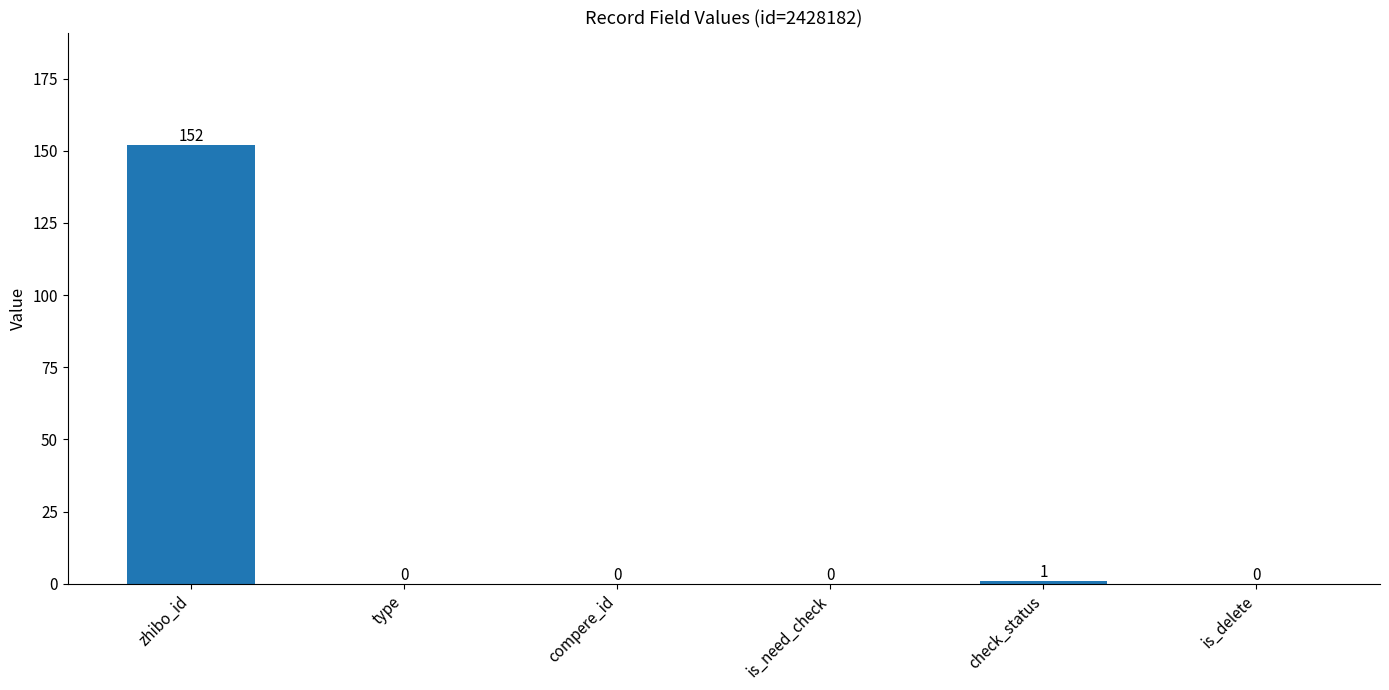

What is the maximum value shown in the chart?

152